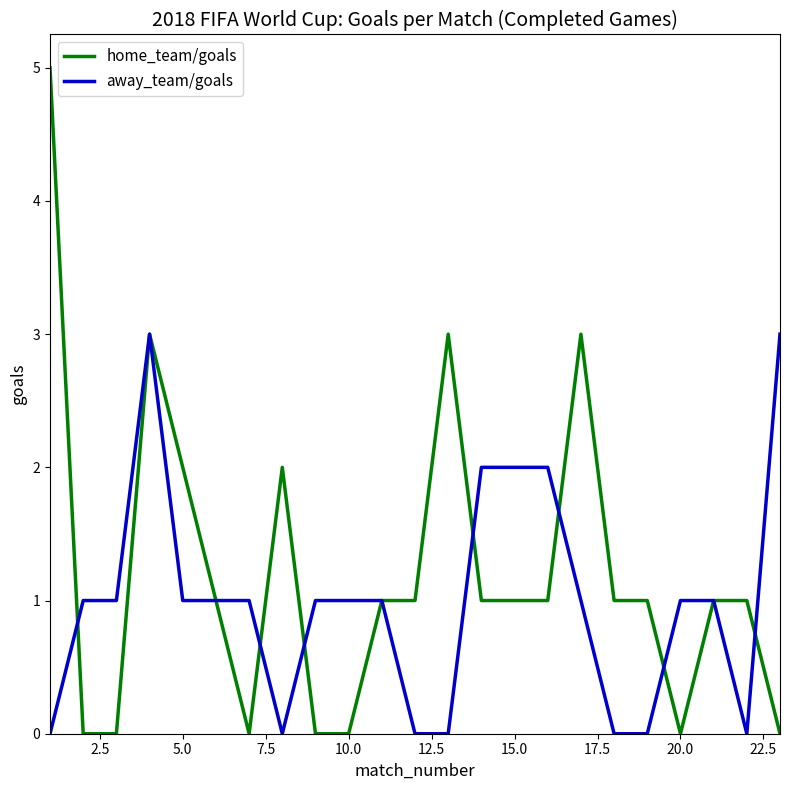

How many distinct data groups are displayed?

2